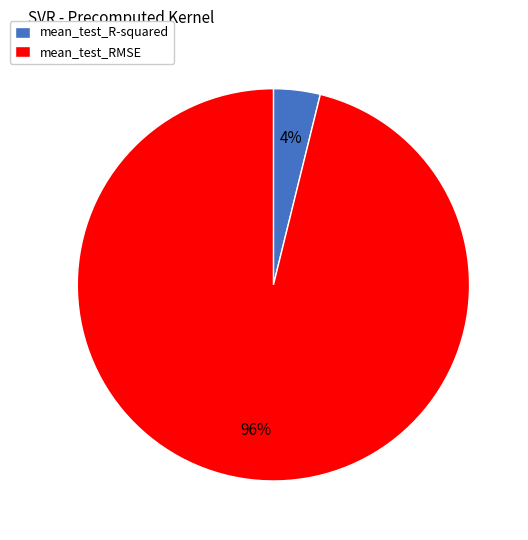

Which slice is the largest?

mean_test_RMSE